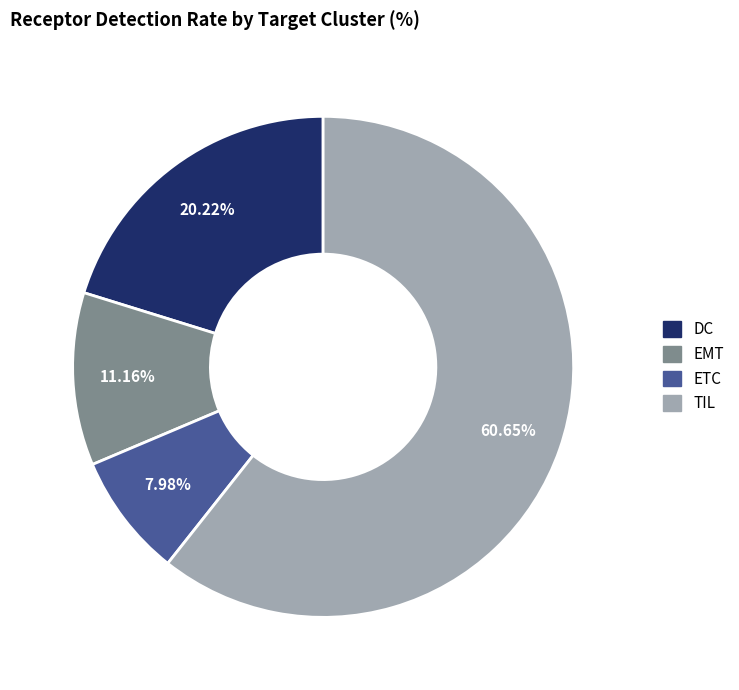

The EMT slice represents 1% of the pie. True or false?

False